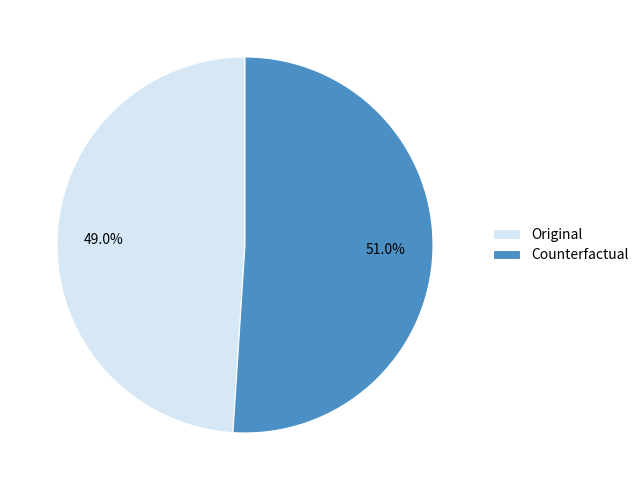

To the nearest percent, what portion does Original represent?

49%